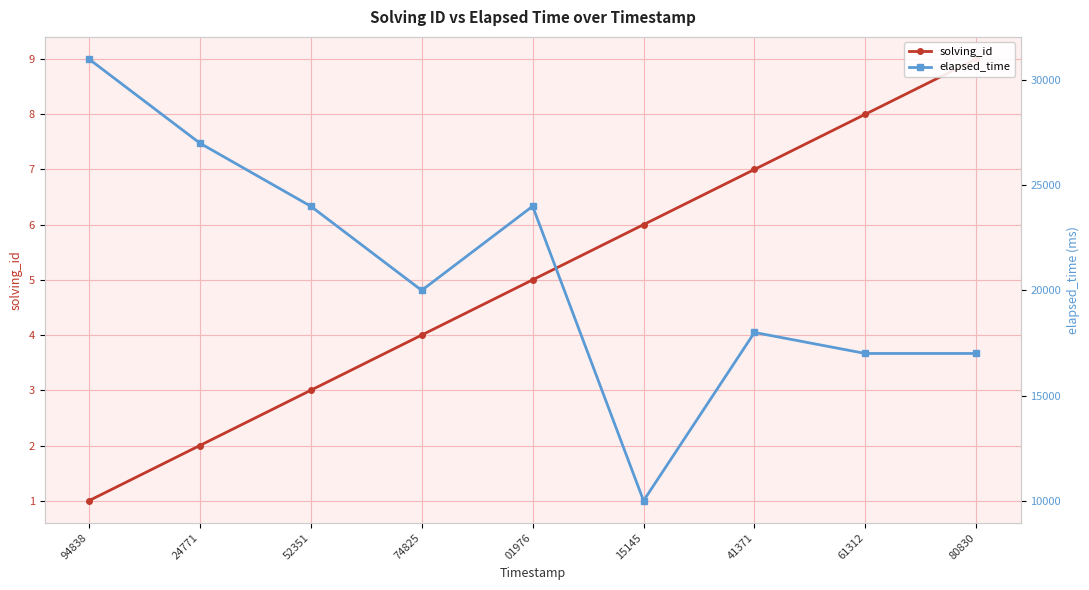

What is the maximum value shown in the chart?

31000